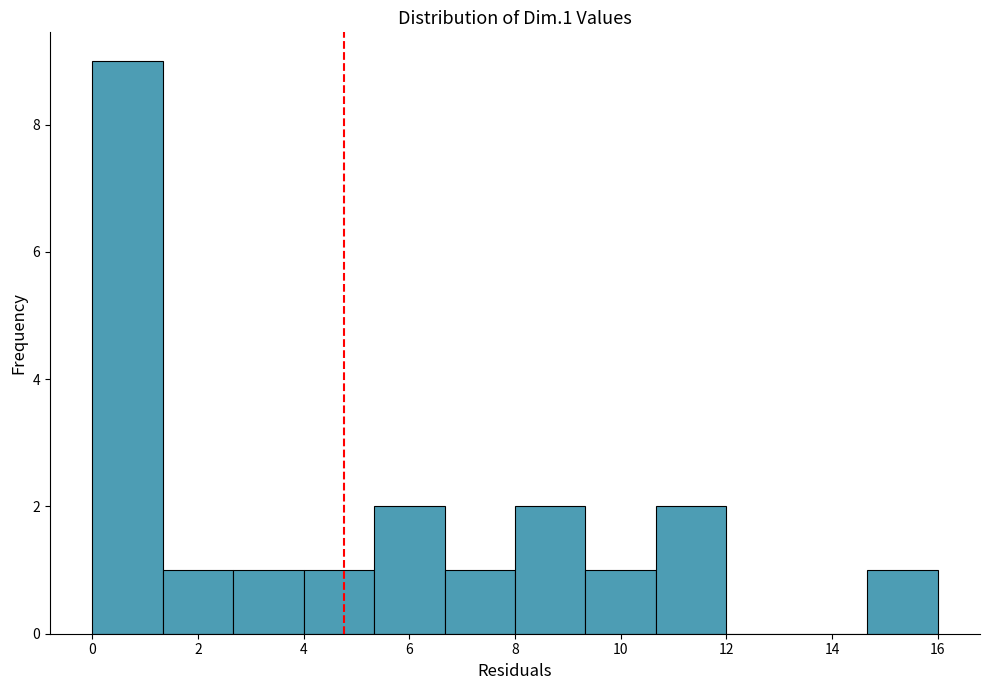

Over which range of the x-axis is the bar tallest?

0.0 to 1.4